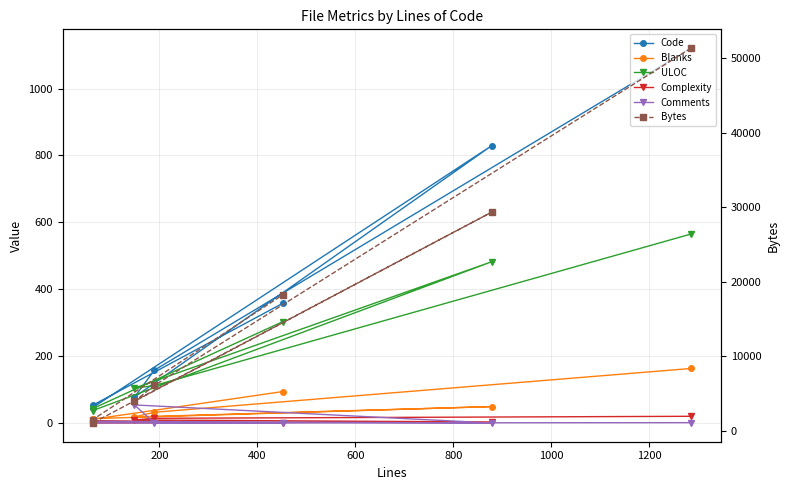

In Comments, how many points are lower than both neighbors (excluding endpoints)?

2